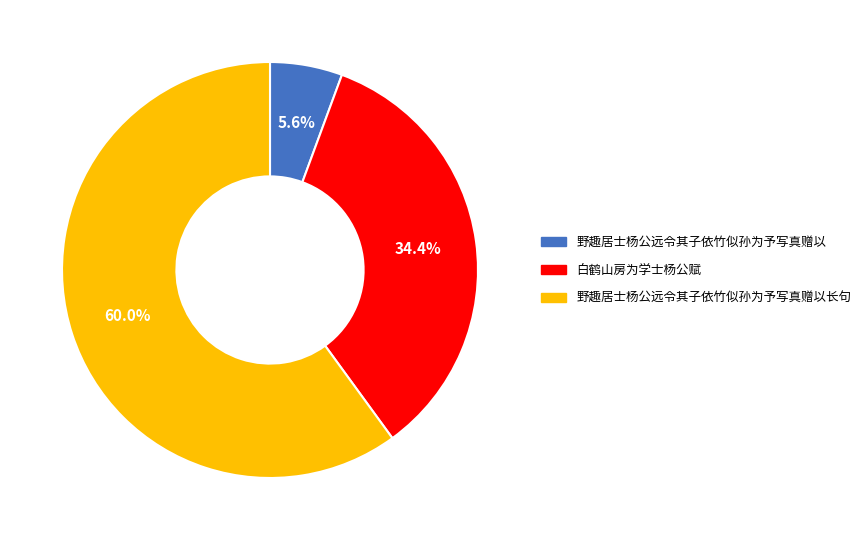

True or false: 野趣居士杨公远令其子依竹似孙为予写真赠以长句 accounts for 60% of the total.

True